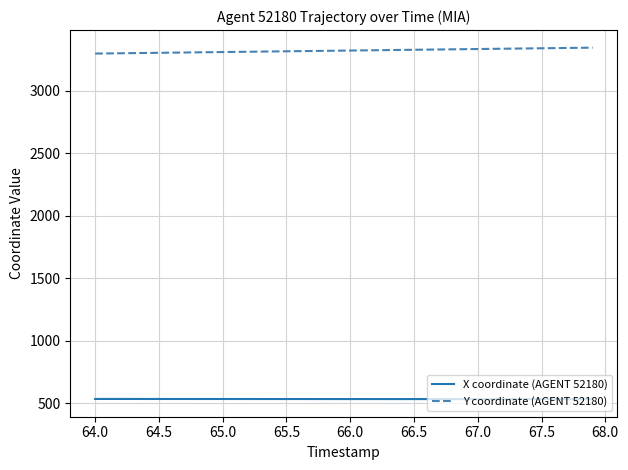

Which series has the largest total across all categories?

Y coordinate (AGENT 52180)